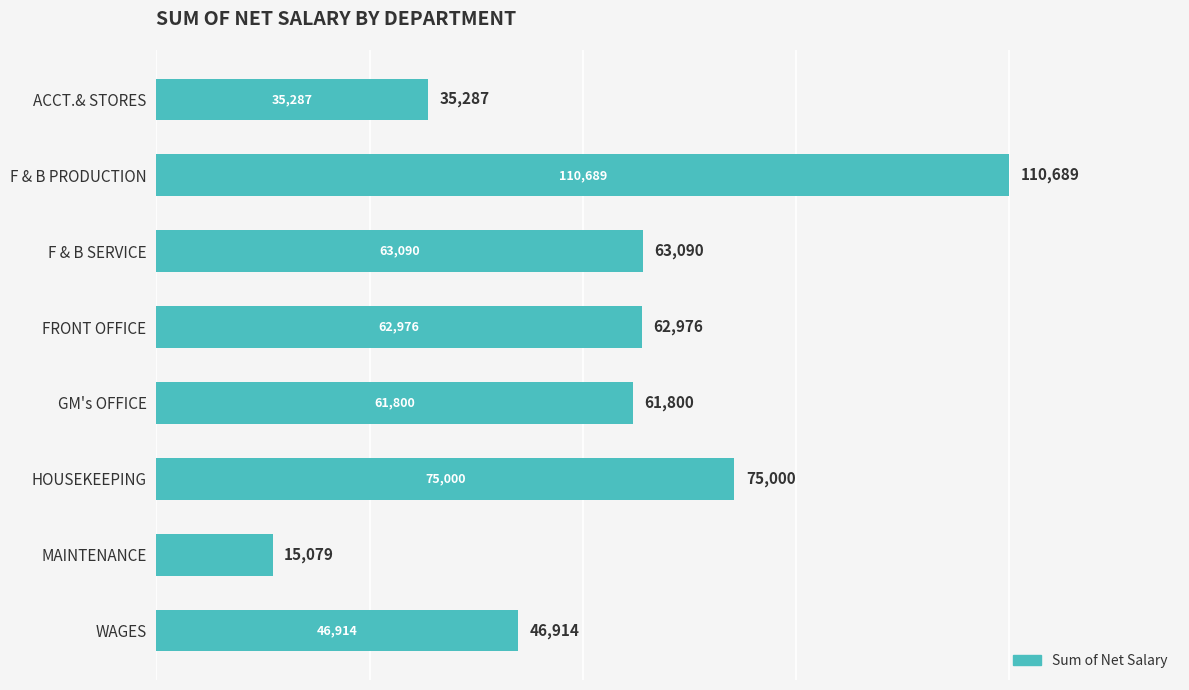

The value at ACCT.& STORES is 35287. True or false?

True